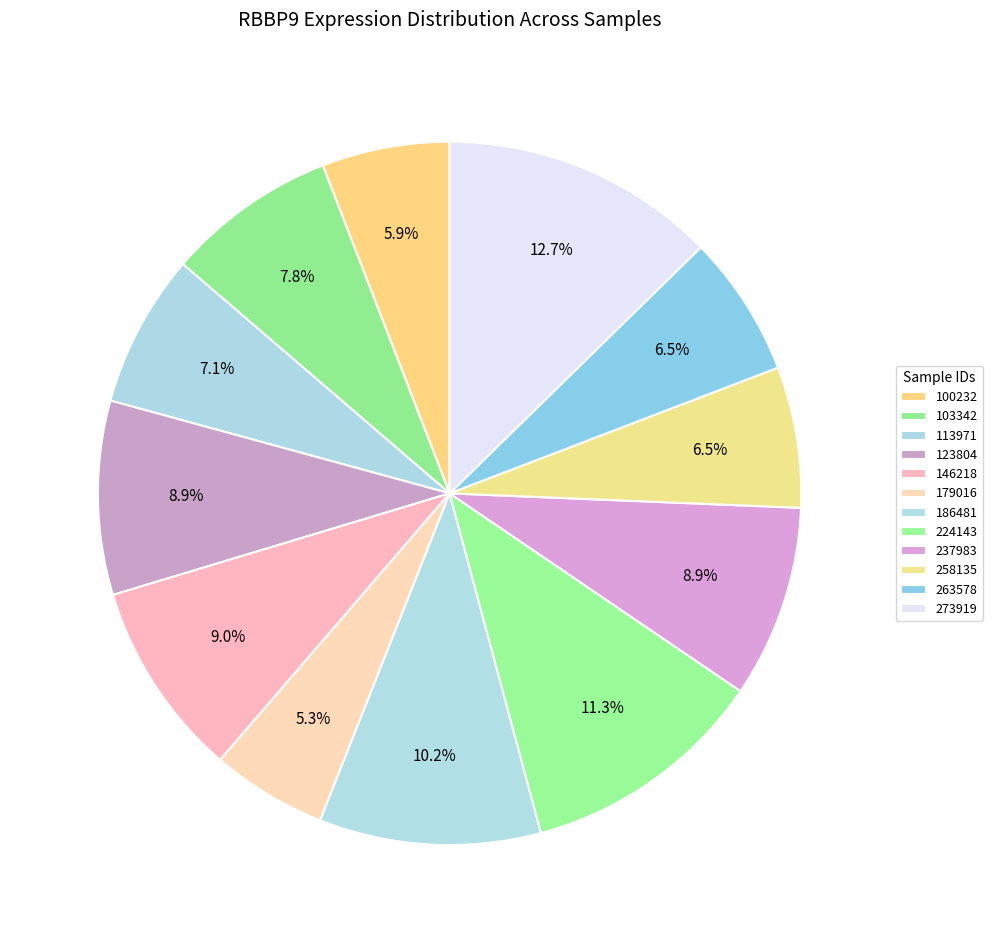

Does 273919 represent more than half of the total?

No